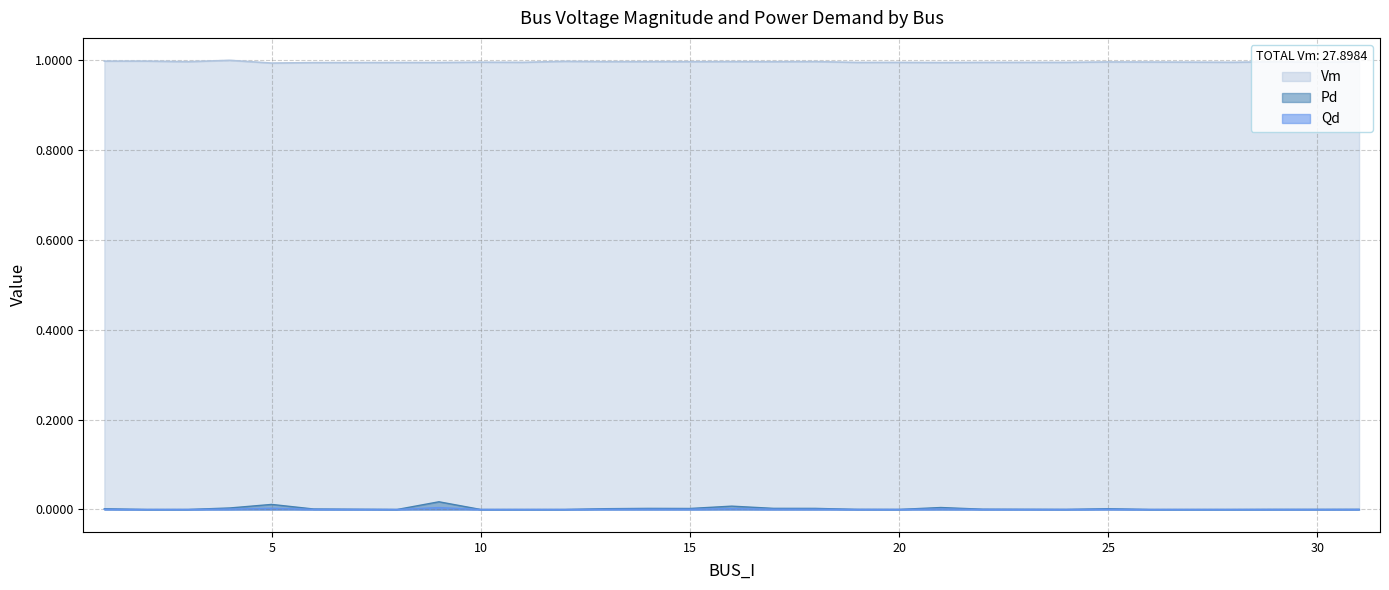

Rank the series at 2 from highest to lowest value.

Vm, Pd, Qd